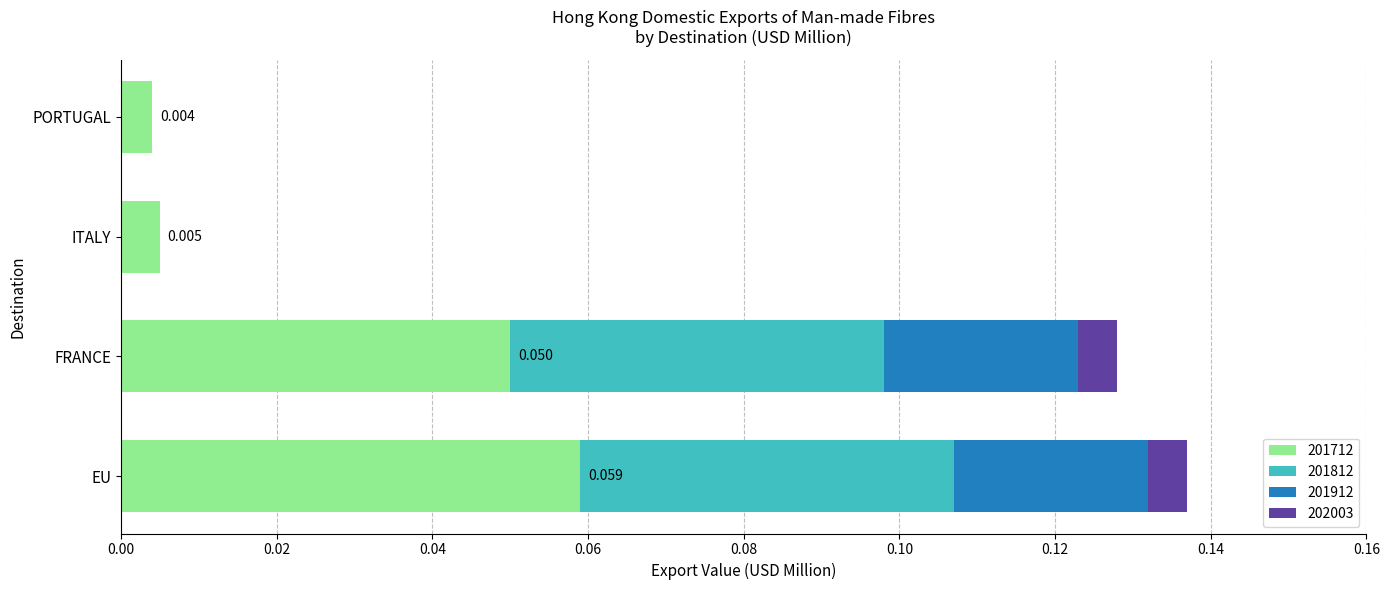

At which label does 201712 reach its peak?

EU